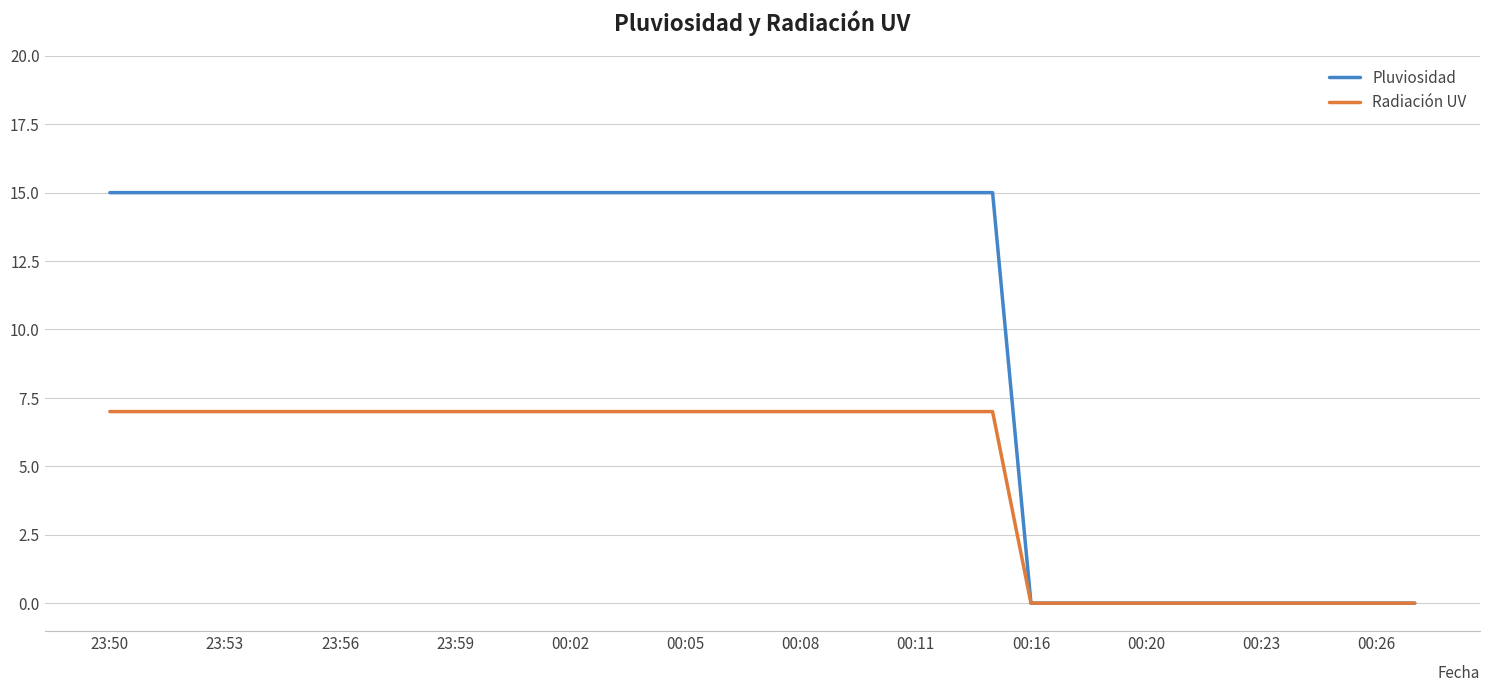

What are all the series names shown in the legend?

Pluviosidad, Radiación UV